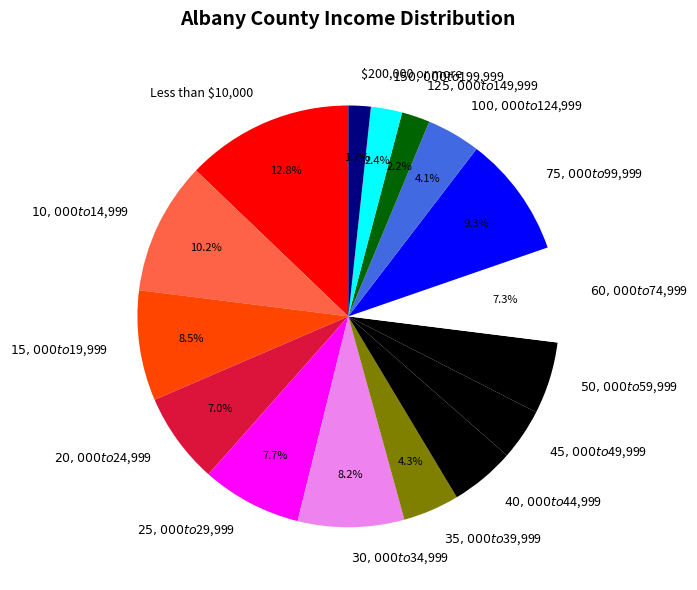

Which has a higher value, $50,000 to $59,999 or $45,000 to $49,999?

$50,000 to $59,999